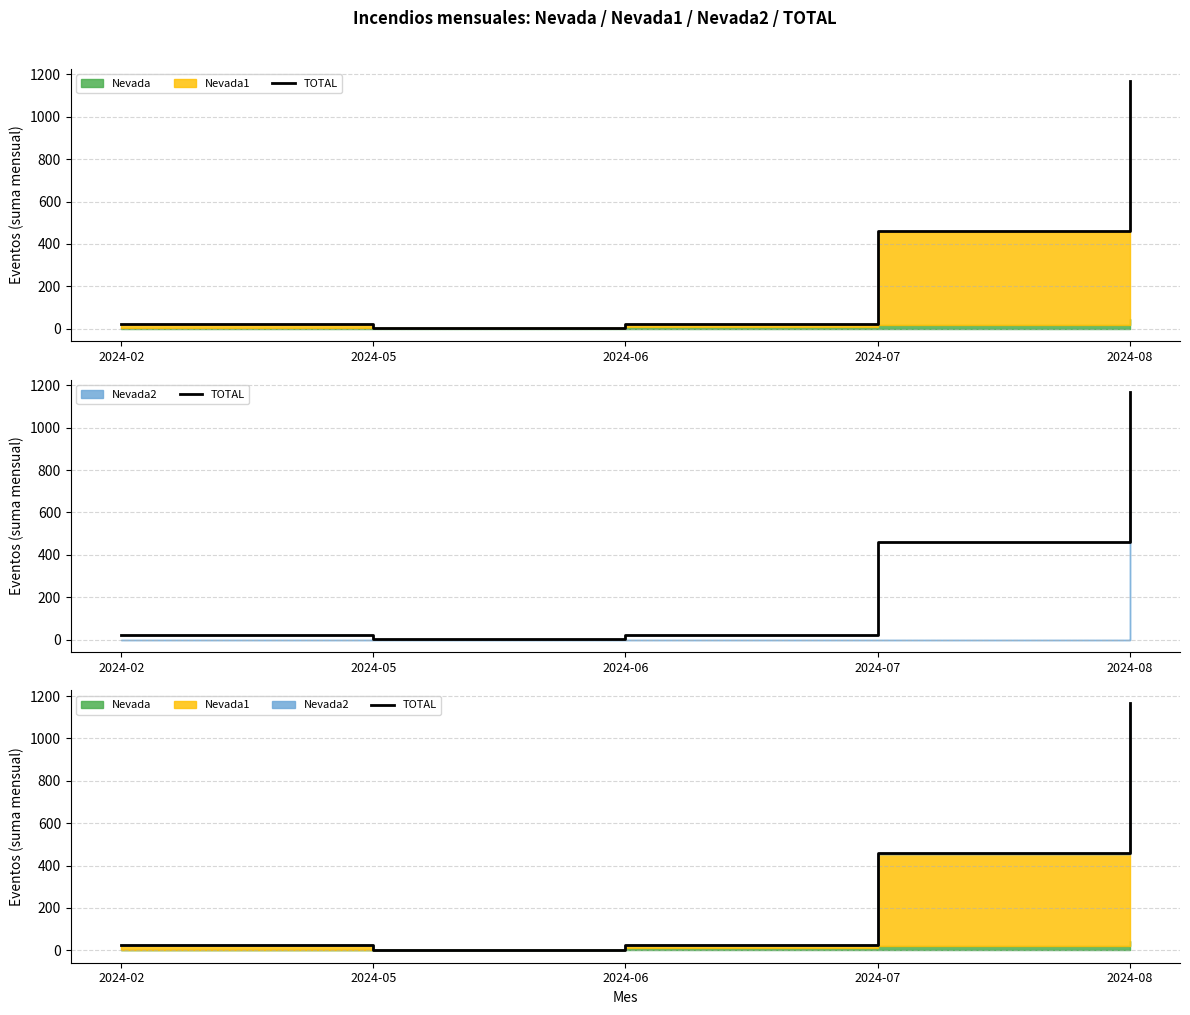

What is the change in value from 2024-05 to 2024-07?

+458